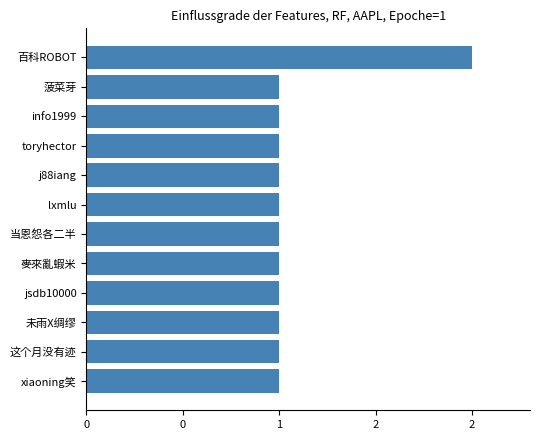

What is the minimum value shown in the chart?

1